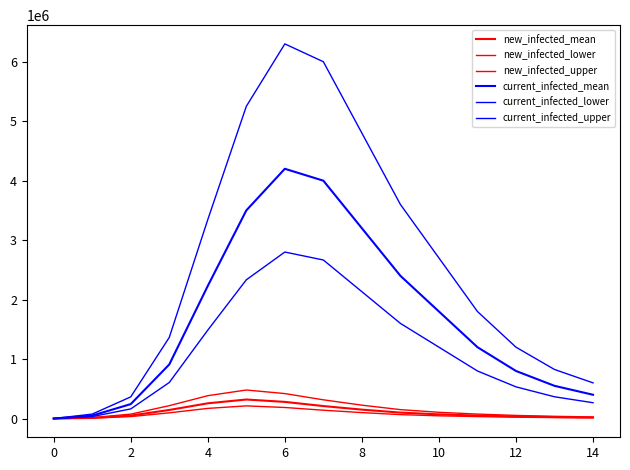

Does the chart display data point markers on the line(s)?

No